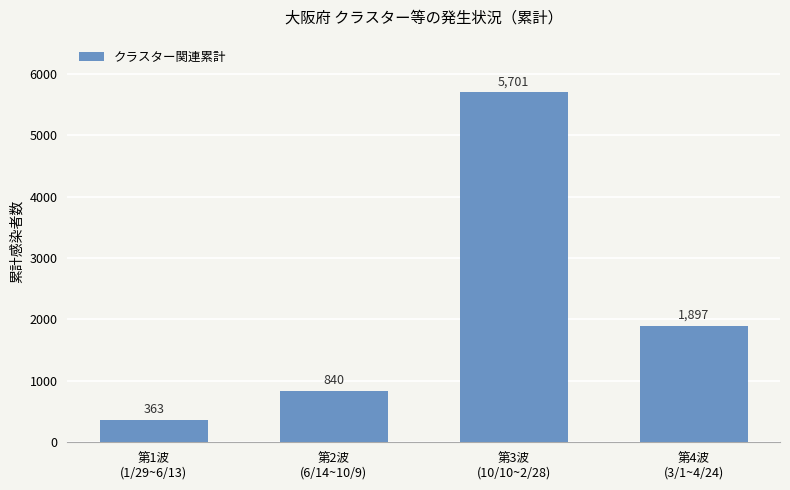

At which category does the chart reach its minimum across all series?

第1波
(1/29~6/13)